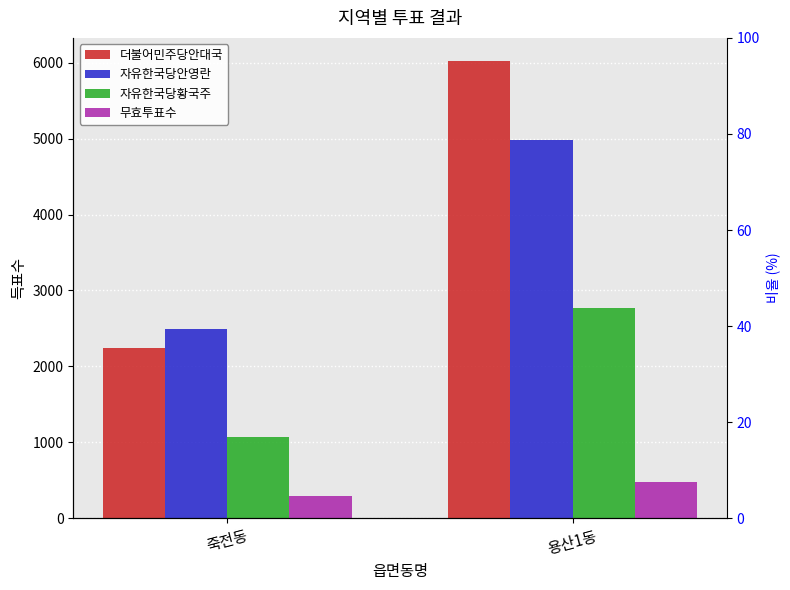

Between 죽전동 and 용산1동, which is larger?

용산1동